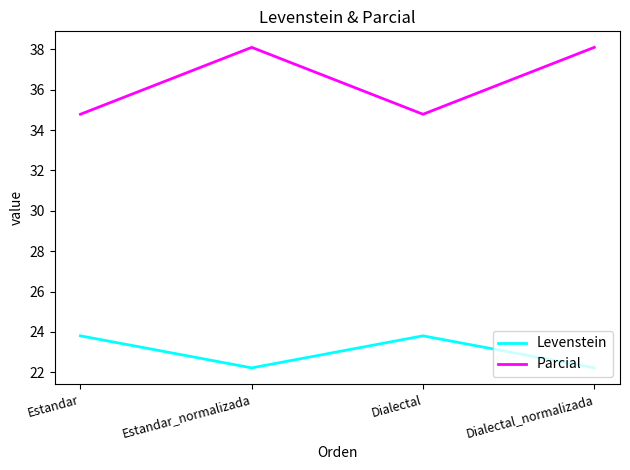

What position from the left is Estandar?

1